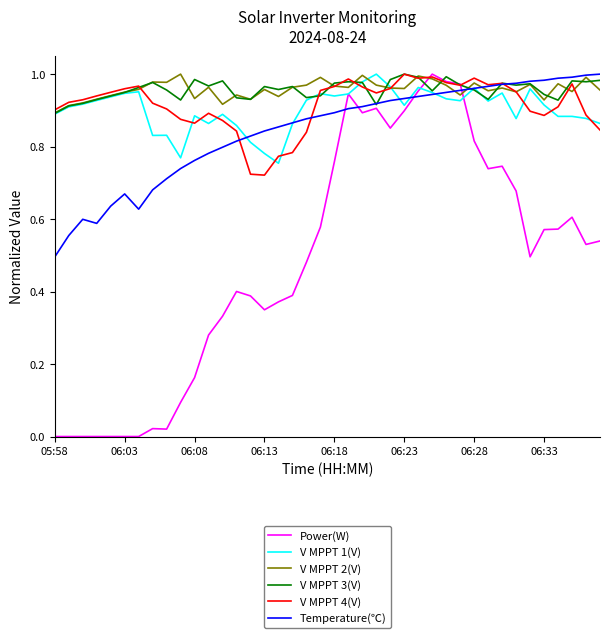

Which series has the largest range (max minus min)?

Power(W)